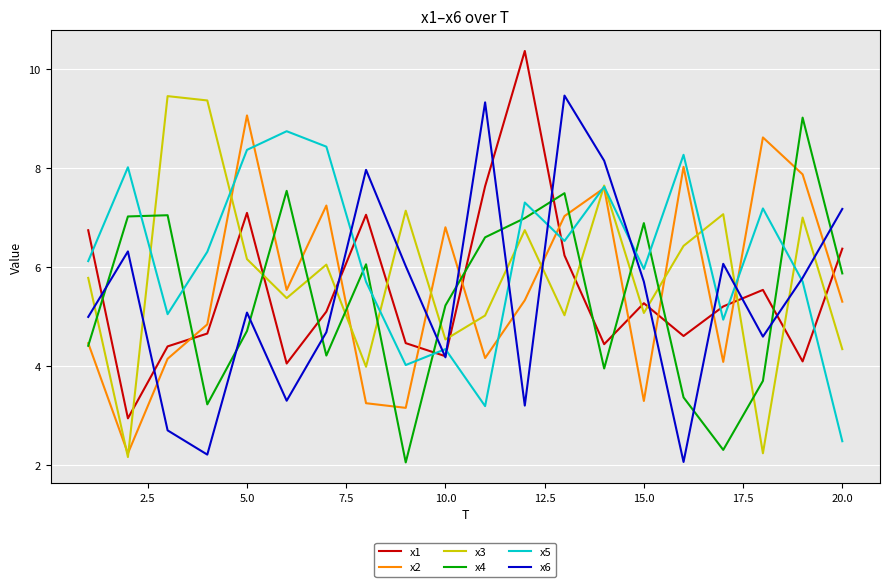

How many distinct data groups are displayed?

6